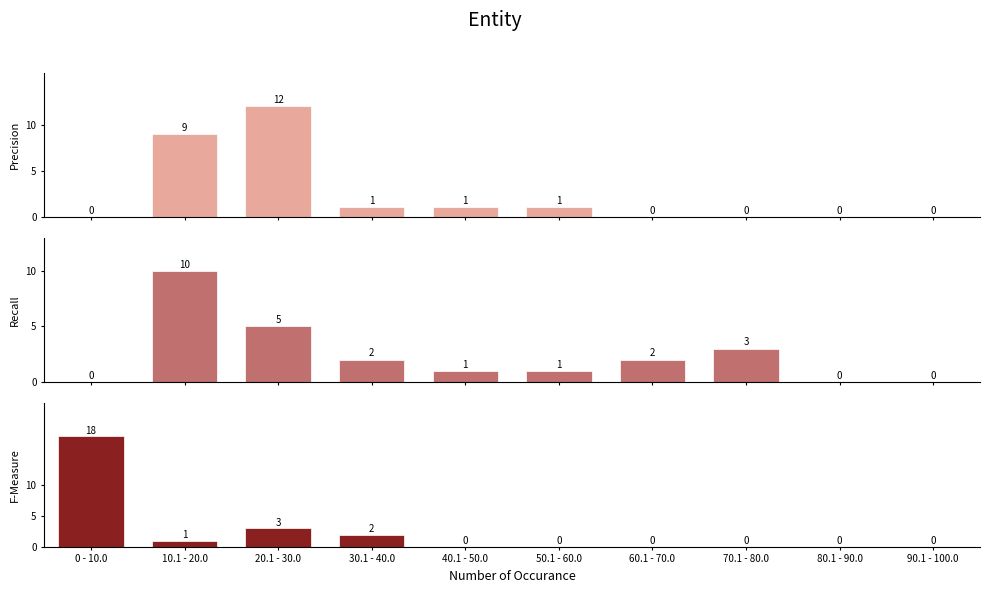

What is the total value across all series at 50.1 - 60.0?

2